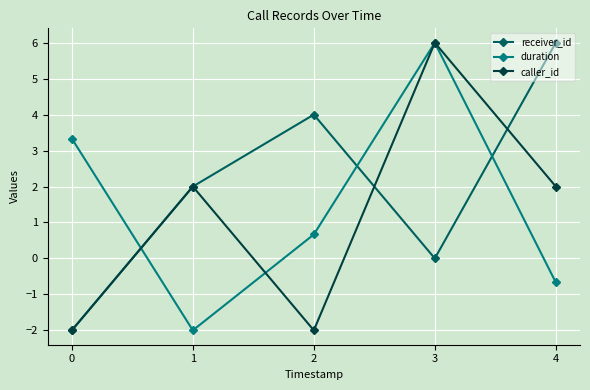

At how many categories does at least one series exceed 3?

4